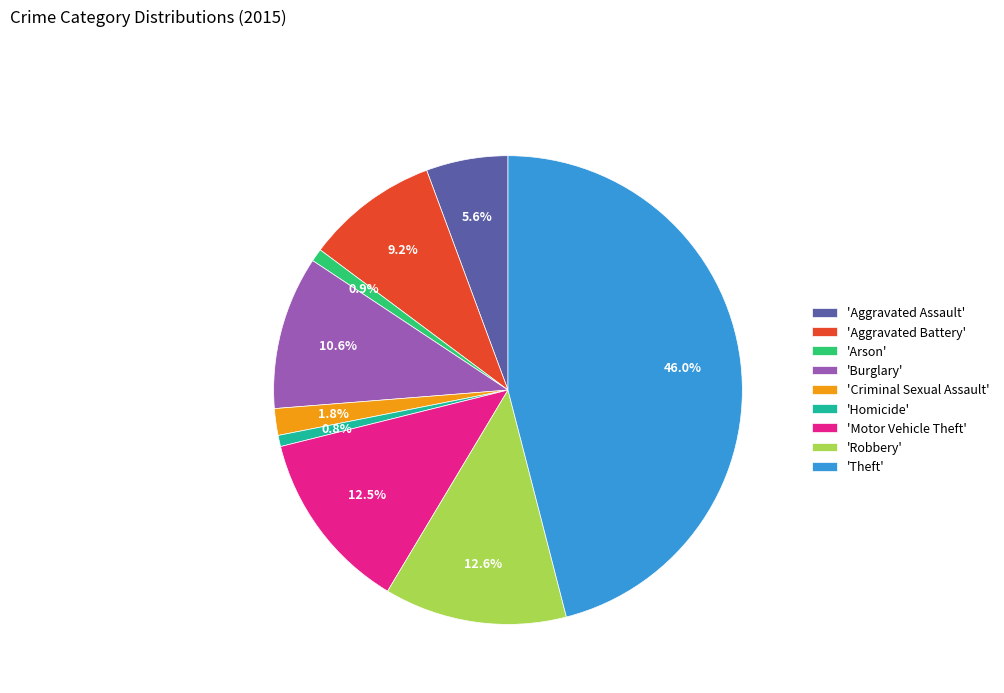

How many segments does this pie chart have?

9